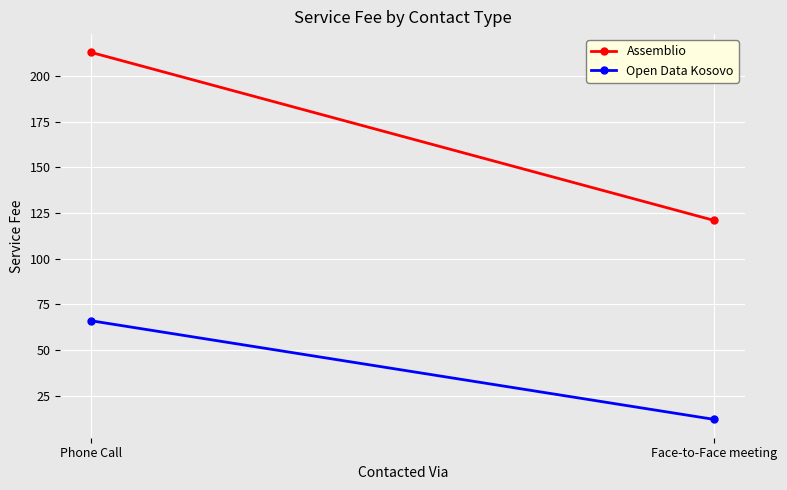

Reading left to right, extract all data points from this chart.

Assemblio: 213	121
Open Data Kosovo: 66	12